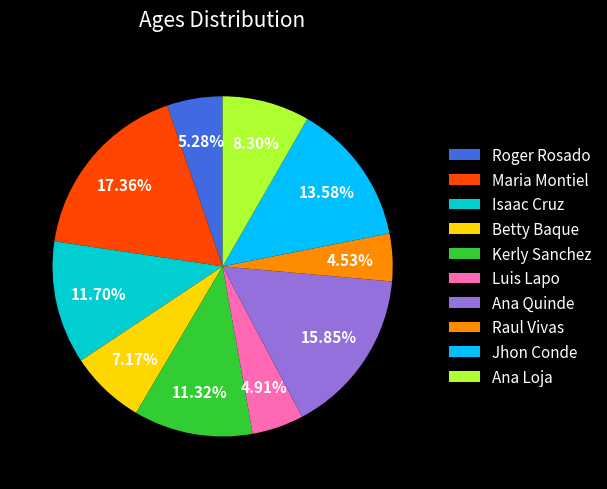

Between Ana Loja and Raul Vivas, which is larger?

Ana Loja